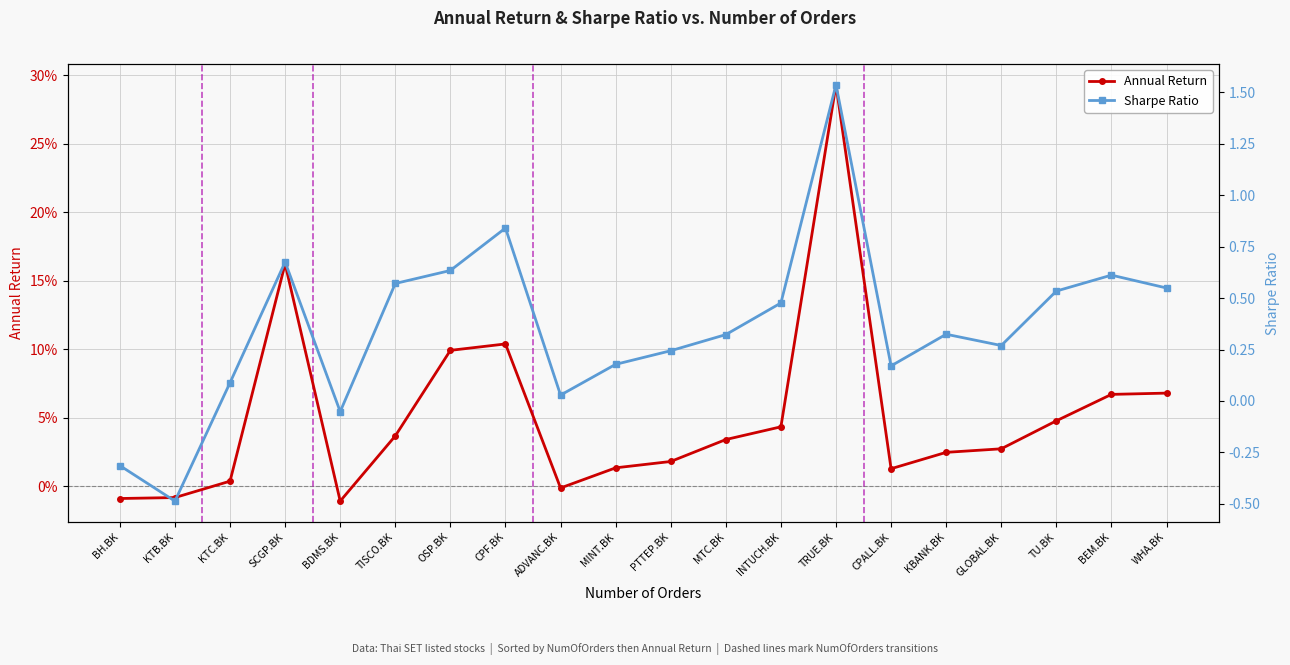

What is the lowest value of the Sharpe Ratio series?

-0.5